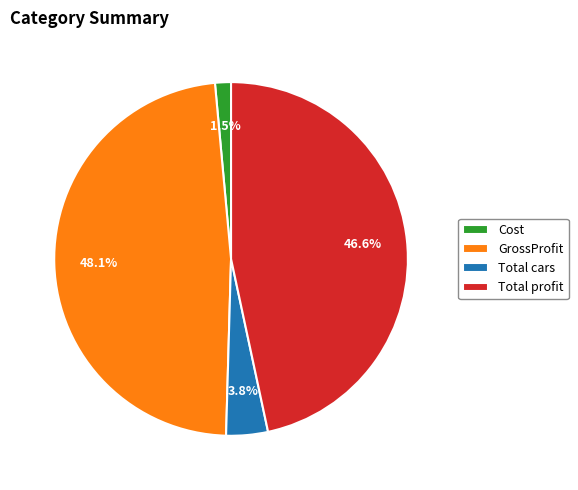

What percentage is the Total profit slice, to the nearest percent?

47%